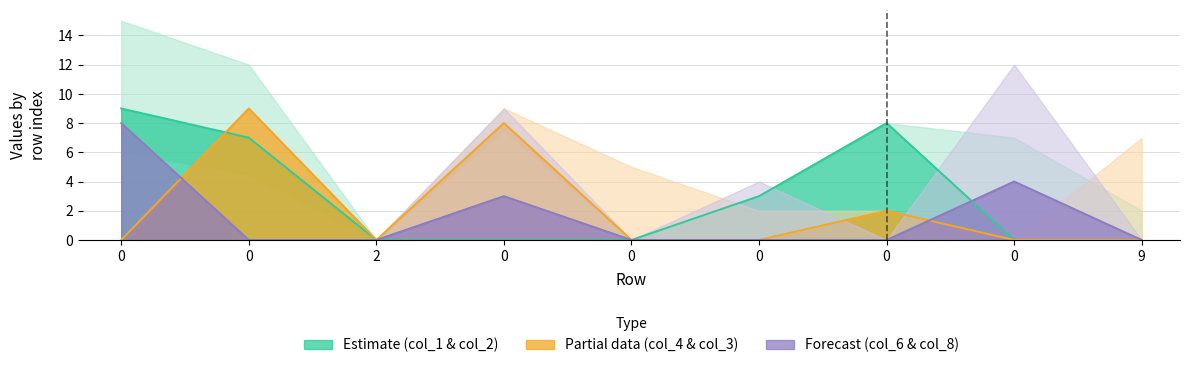

What is the sum of all col_1 values?

27